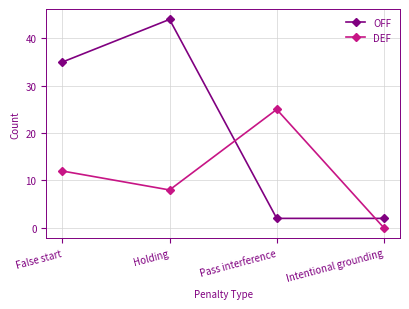

At Intentional grounding, list the series in order from largest to smallest.

OFF, DEF